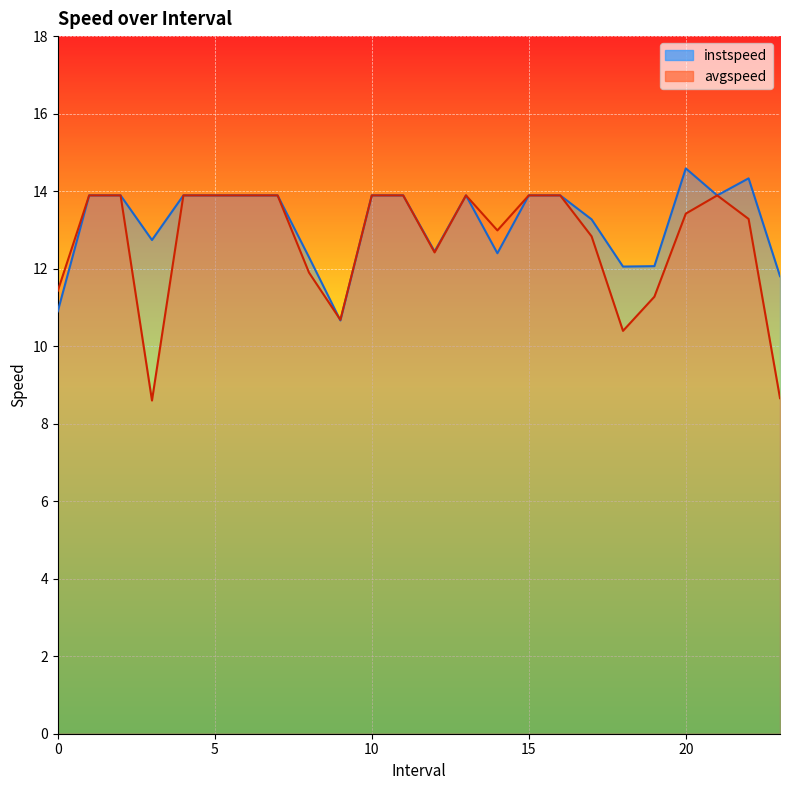

Reading left to right, what are all the values shown in this chart?

instspeed: 10.9	13.9	13.9	12.7	13.9	13.9	13.9	13.9	12.3	10.7	13.9	13.9	12.4	13.9	12.4	13.9	13.9	13.3	12.1	12.1	14.6	13.9	14.3	11.8
avgspeed: 11.4	13.9	13.9	8.6	13.9	13.9	13.9	13.9	11.9	10.7	13.9	13.9	12.4	13.9	13.0	13.9	13.9	12.8	10.4	11.3	13.4	13.9	13.3	8.7